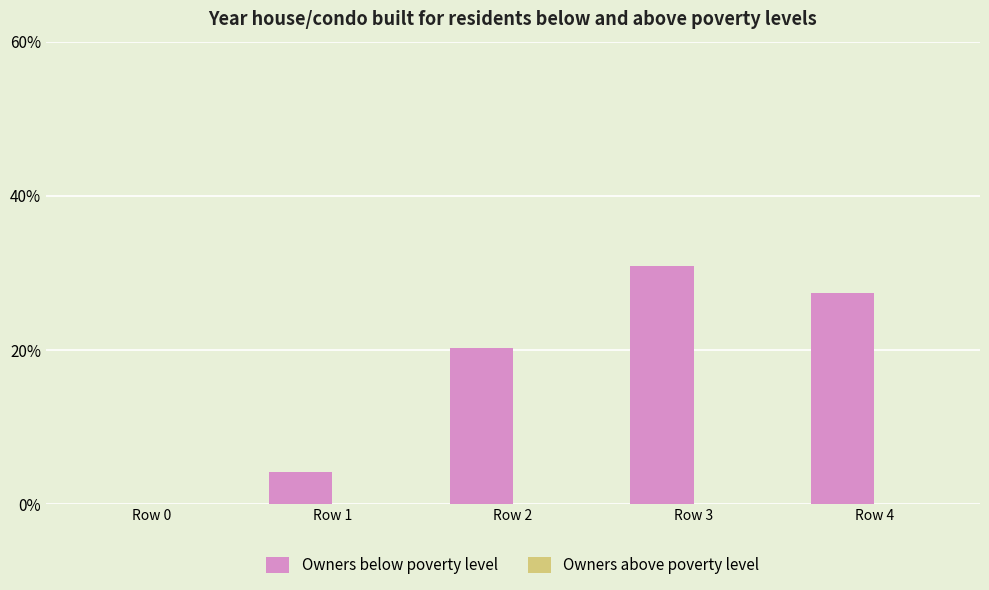

The chart shows a value of 20.2 at Row 2. True or false?

True